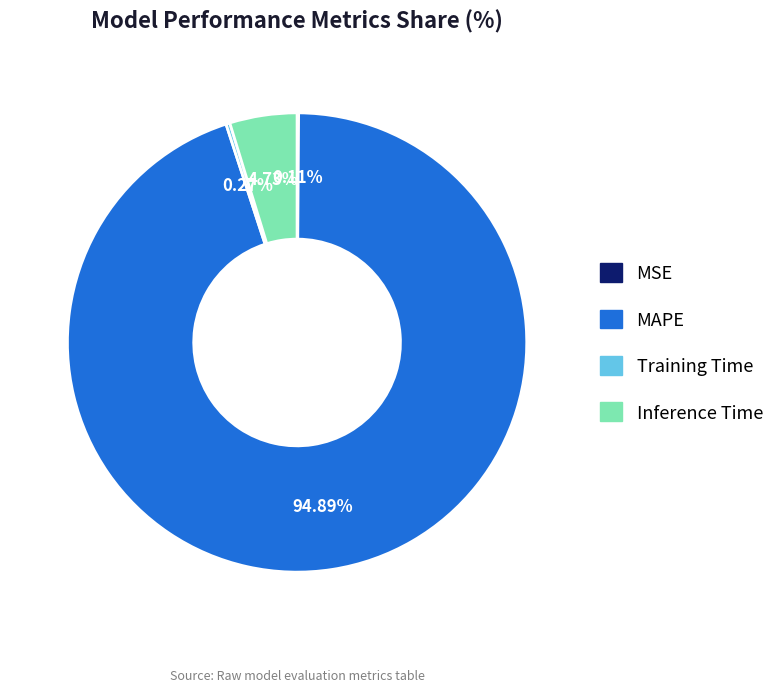

Which slice represents more than half of the pie?

MAPE